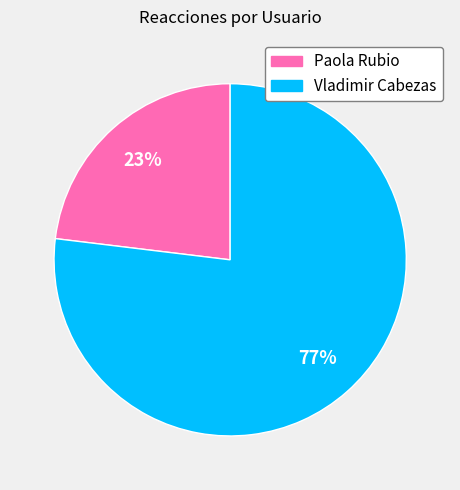

How many slices are in this pie chart?

2